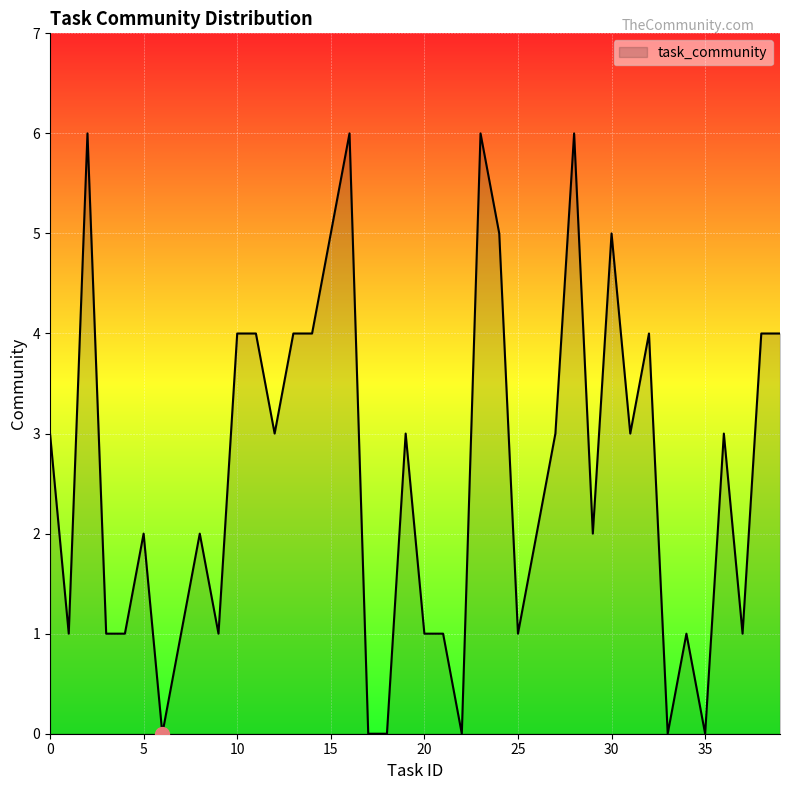

What is the maximum value shown in the chart?

6